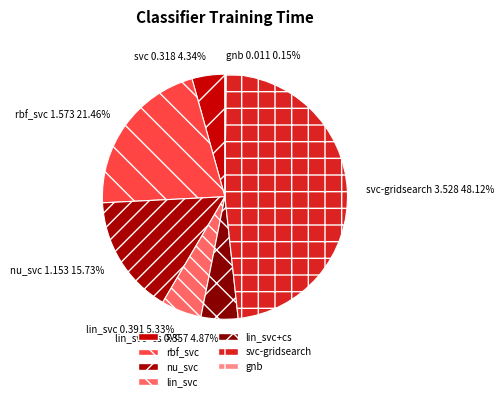

Do lin_svc and nu_svc together represent more than half of the pie?

No